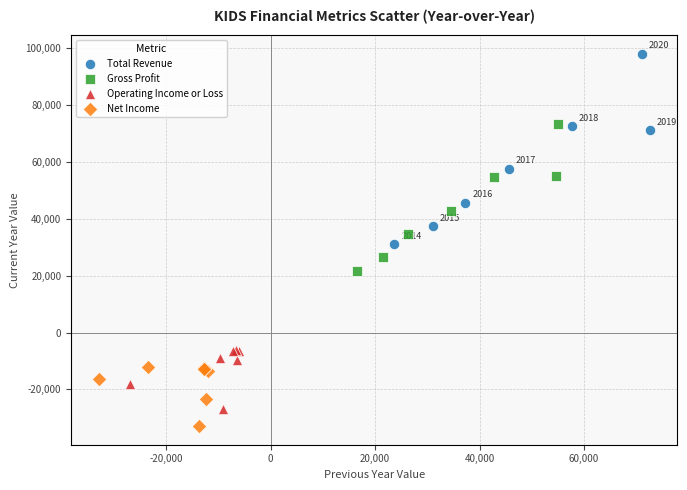

Which series has the largest Y range (max minus min)?

Total Revenue